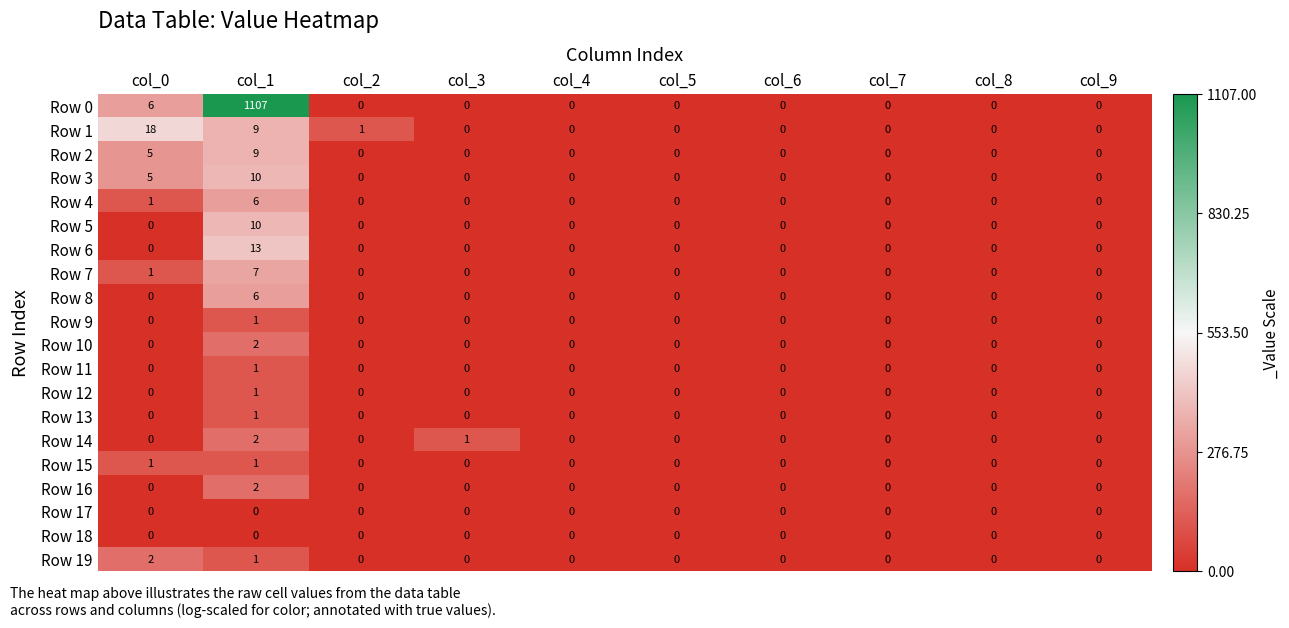

Where is Row 19 nearest to the value 1?

col_1